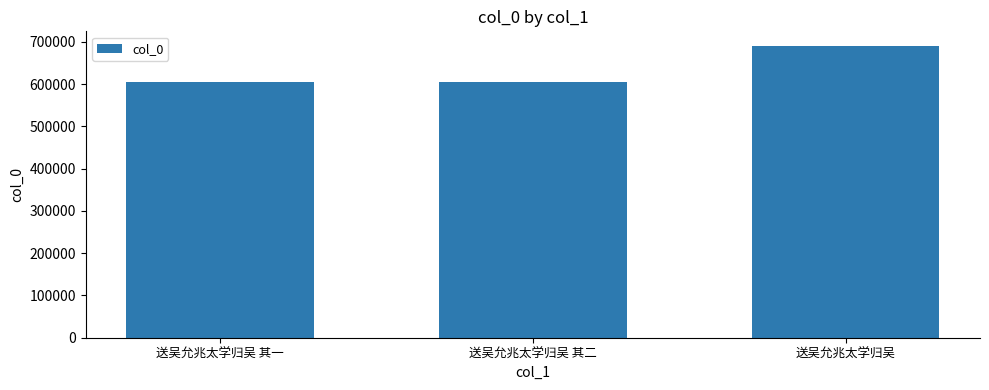

What value does the data have at 送吴允兆太学归吴?

690492